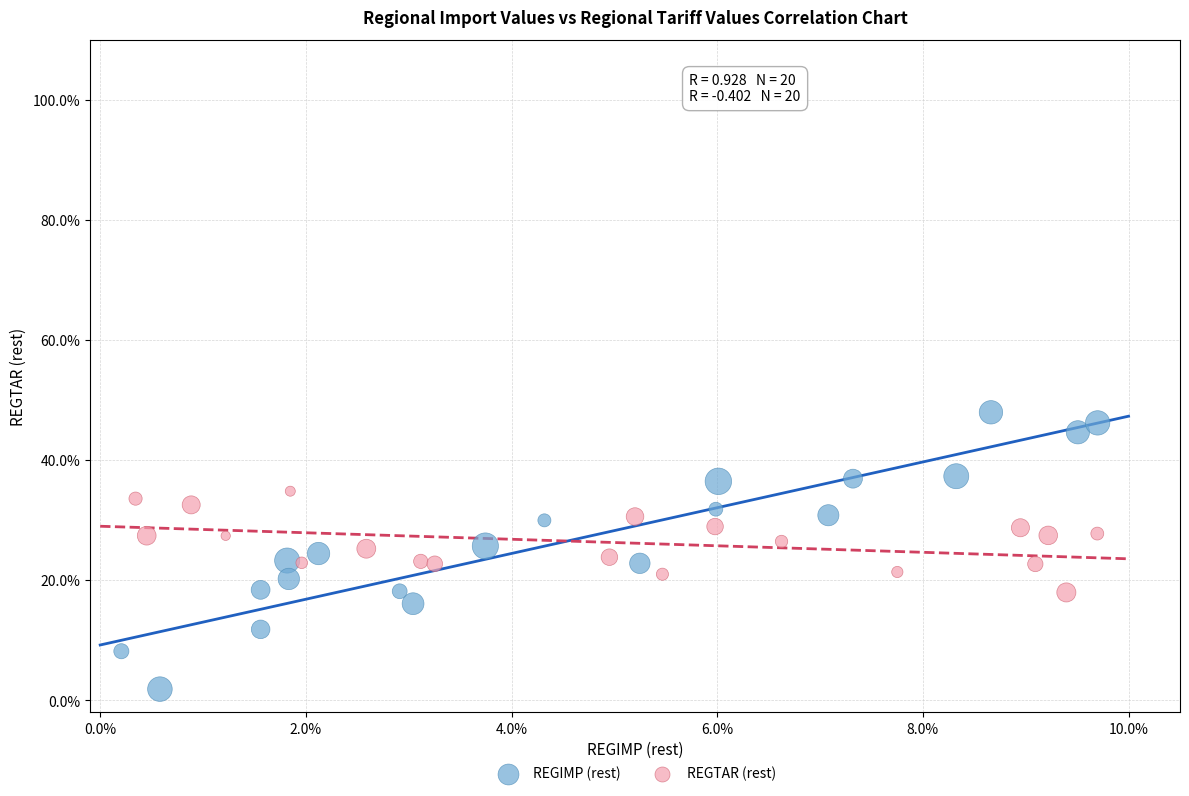

What are all the series names shown in the legend?

REGIMP (rest), REGTAR (rest)